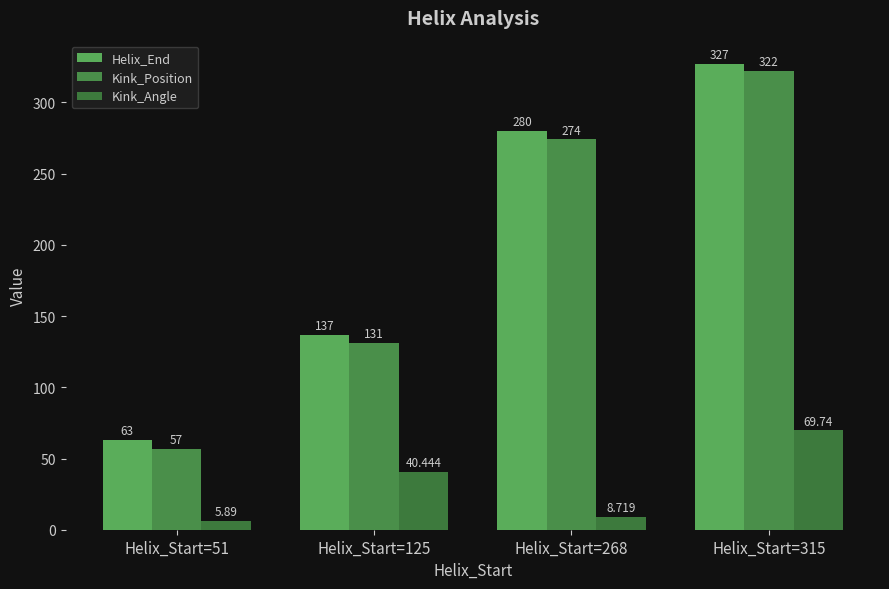

Is it true that Helix_End equals 124.9 at Helix_Start=315?

False